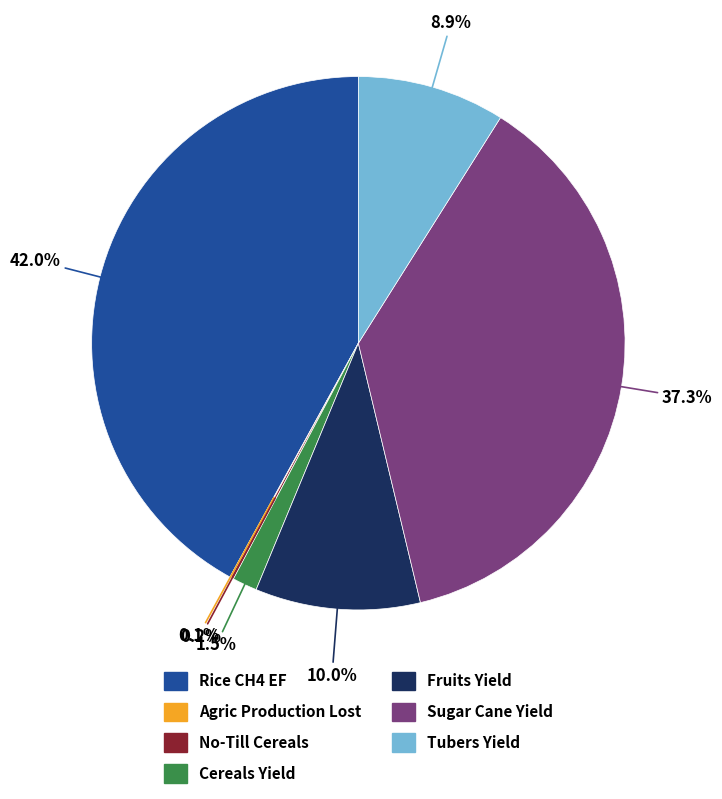

To the nearest percent, what is the average slice percentage?

14%